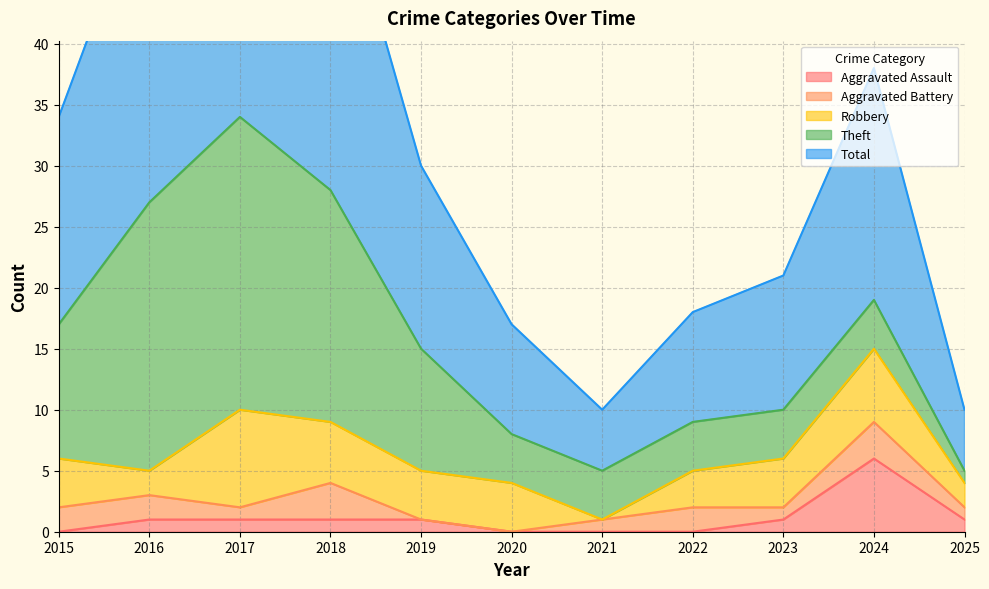

Which category has the lowest value in the Aggravated Assault series?

2015